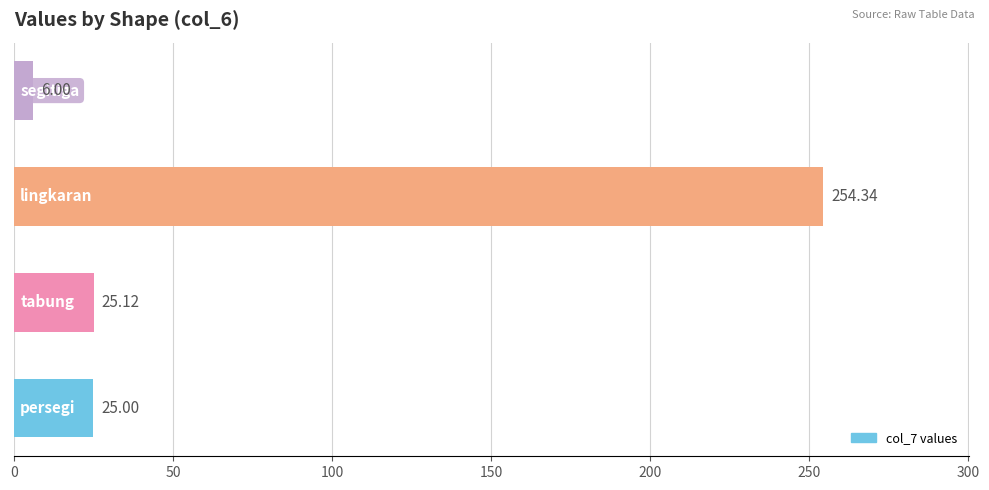

What is the difference between the maximum and minimum values?

248.3